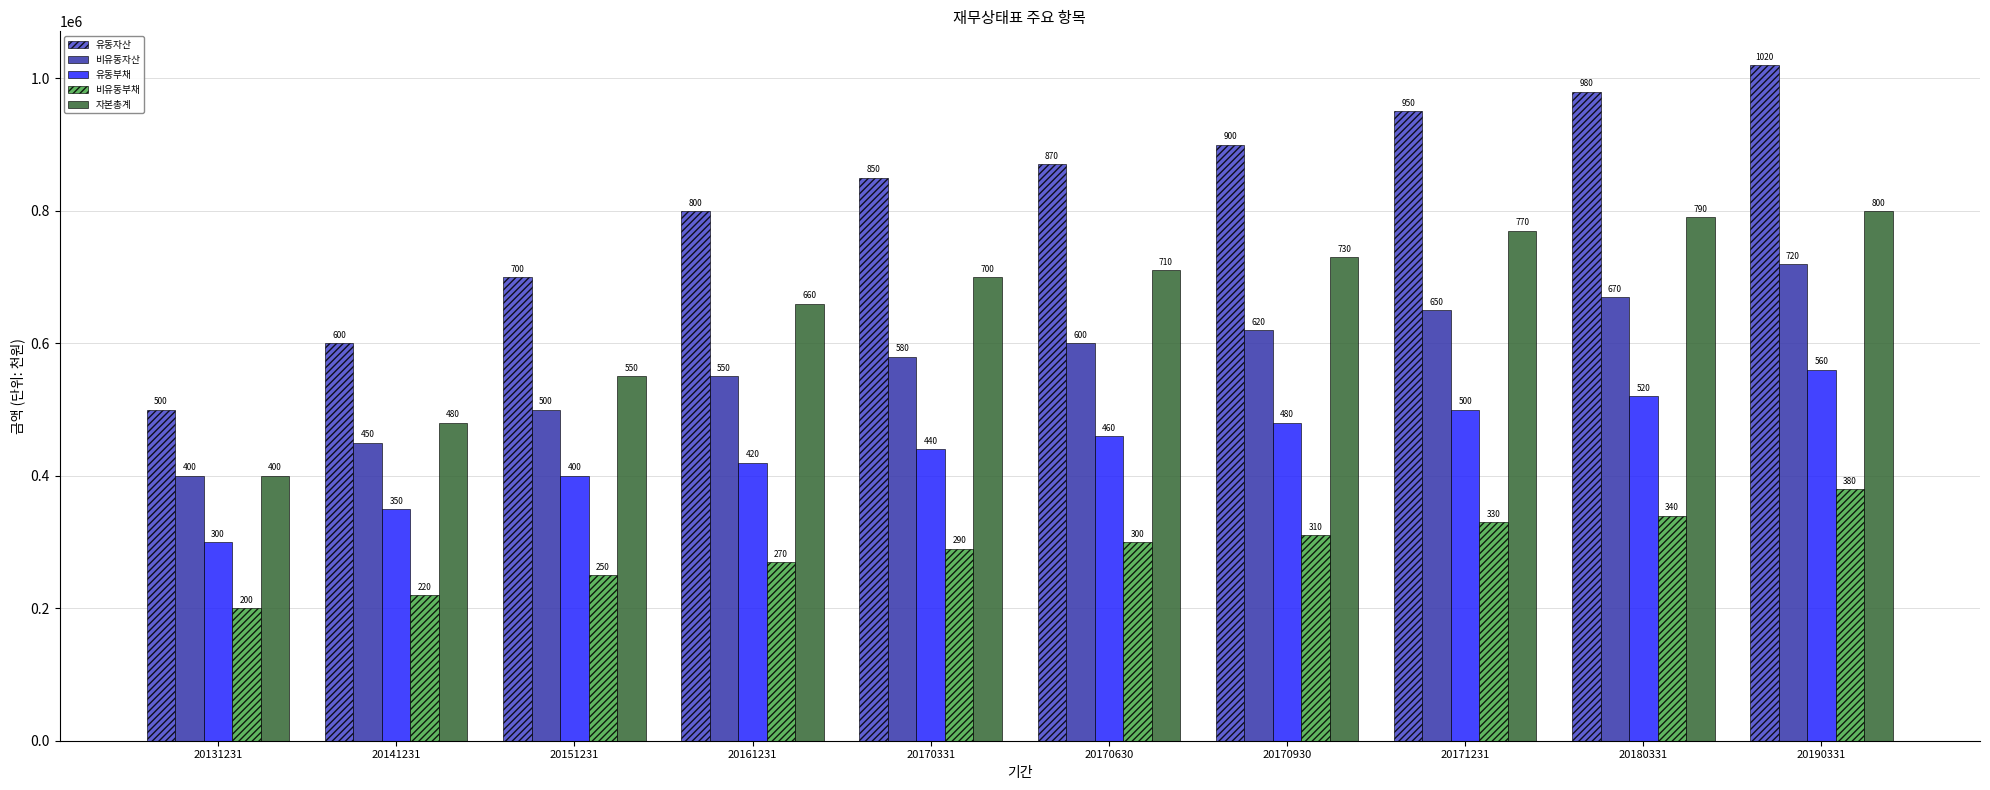

What is the average value of the 비유동자산 series?

574000